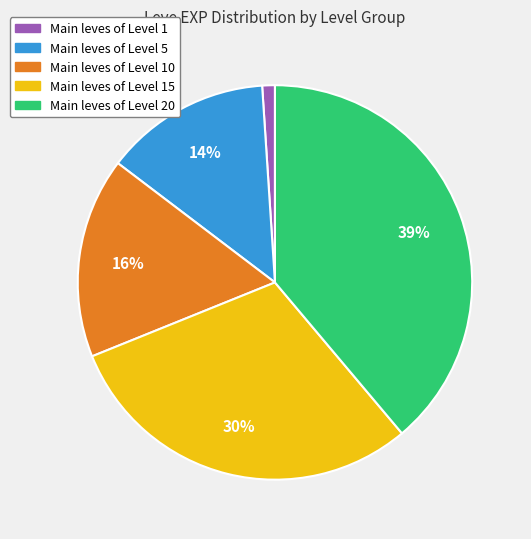

How many segments does this pie chart have?

5